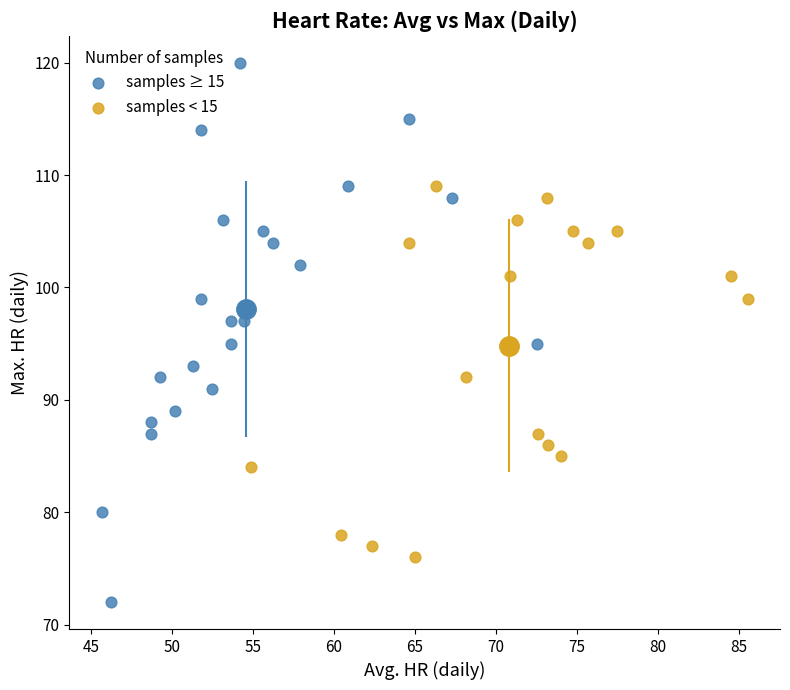

Which series reaches the minimum Y coordinate?

samples ≥ 15